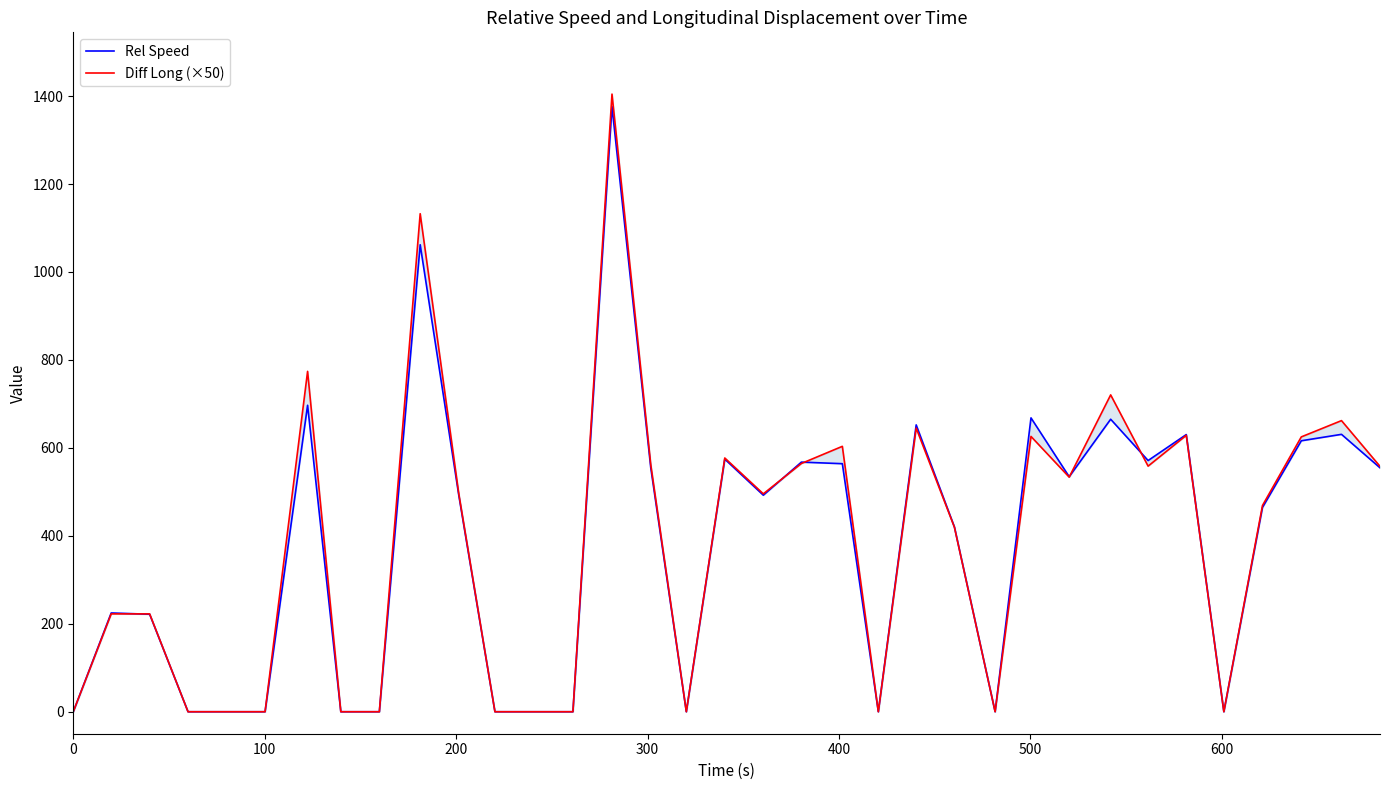

Is this an area chart (filled region under the line)?

No